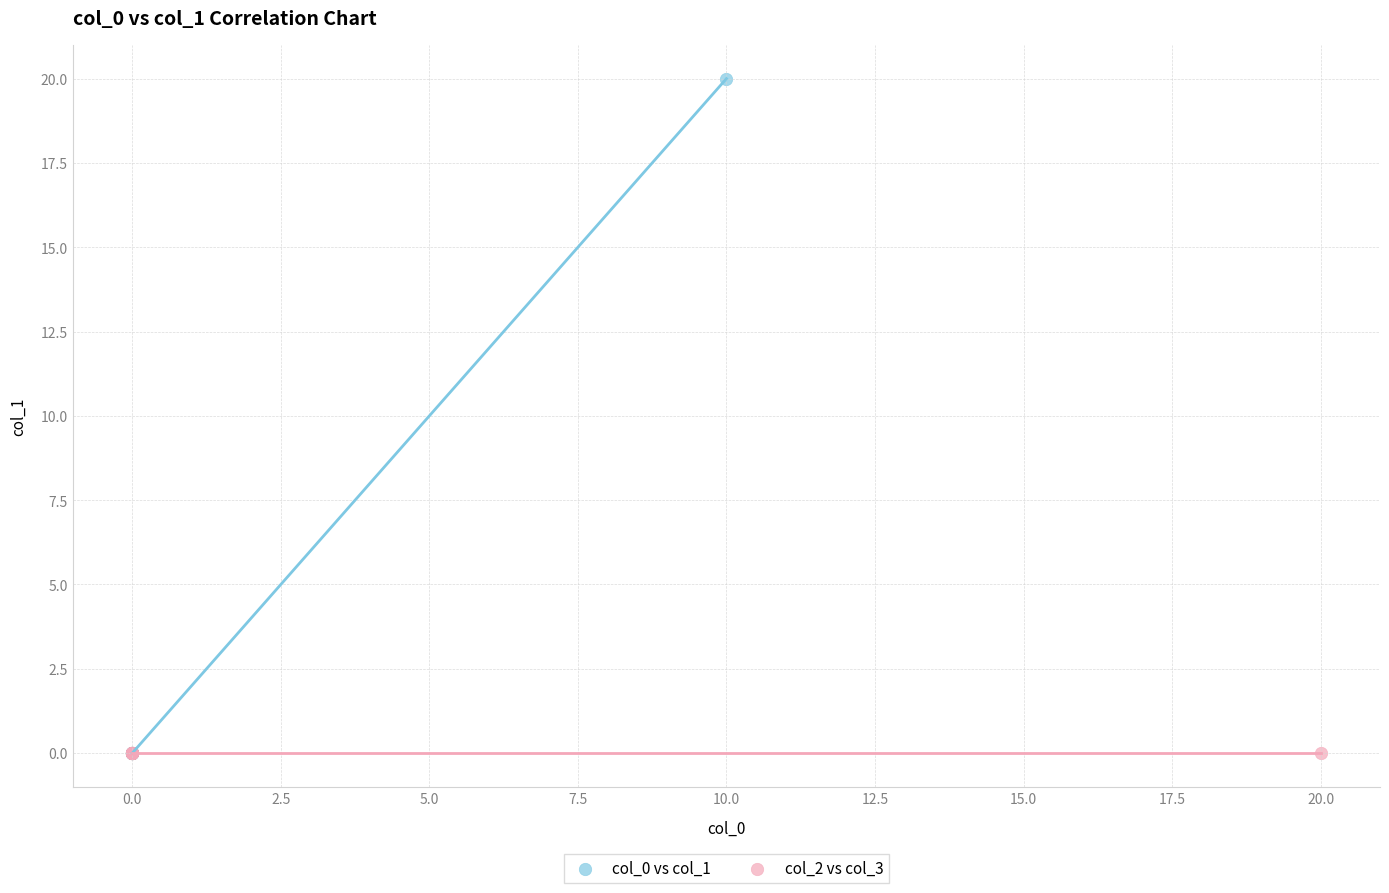

Which series contains the highest Y value?

col_0 vs col_1